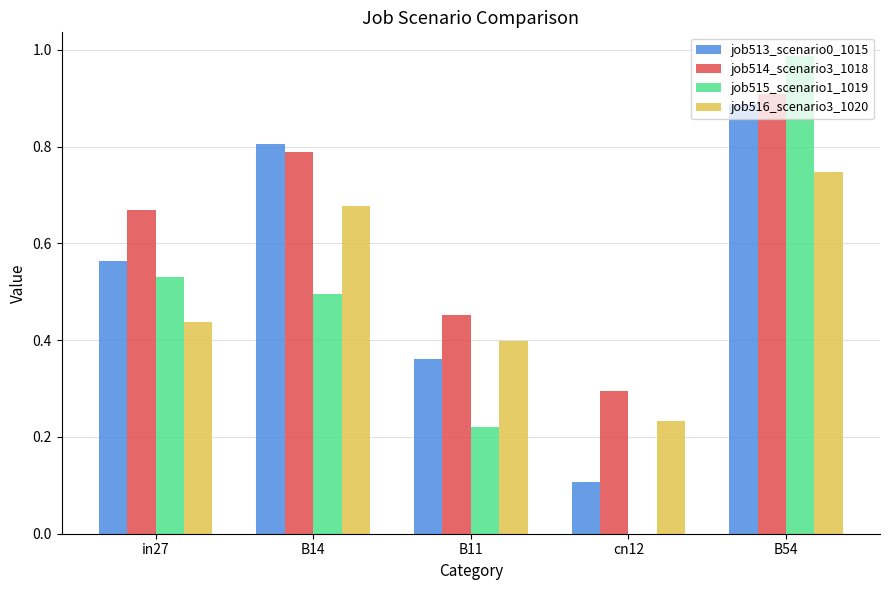

Between cn12 and B54, which series saw the biggest shift?

job515_scenario1_1019